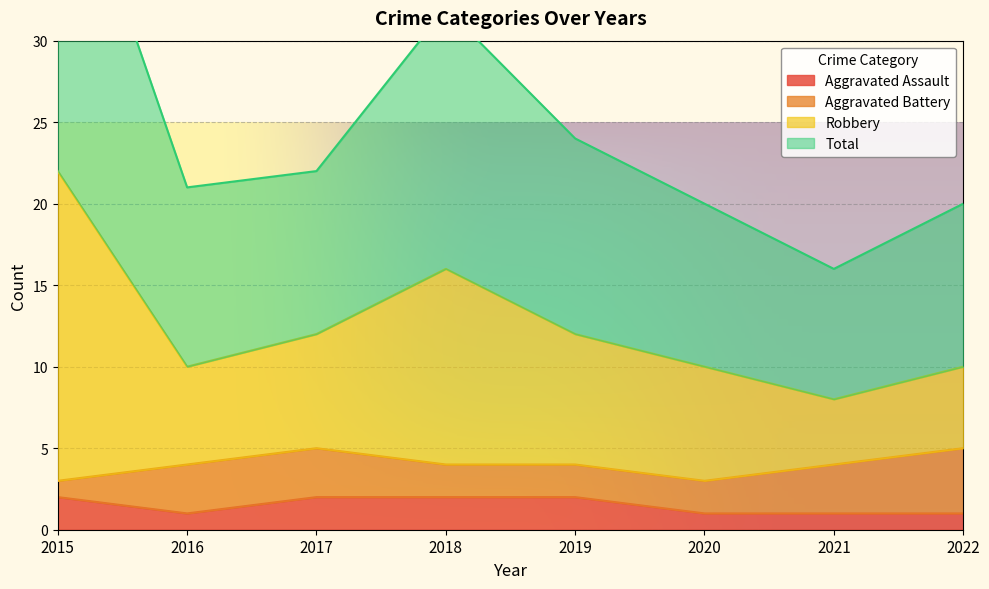

Is it true that Aggravated Assault equals 3 at 2017?

False